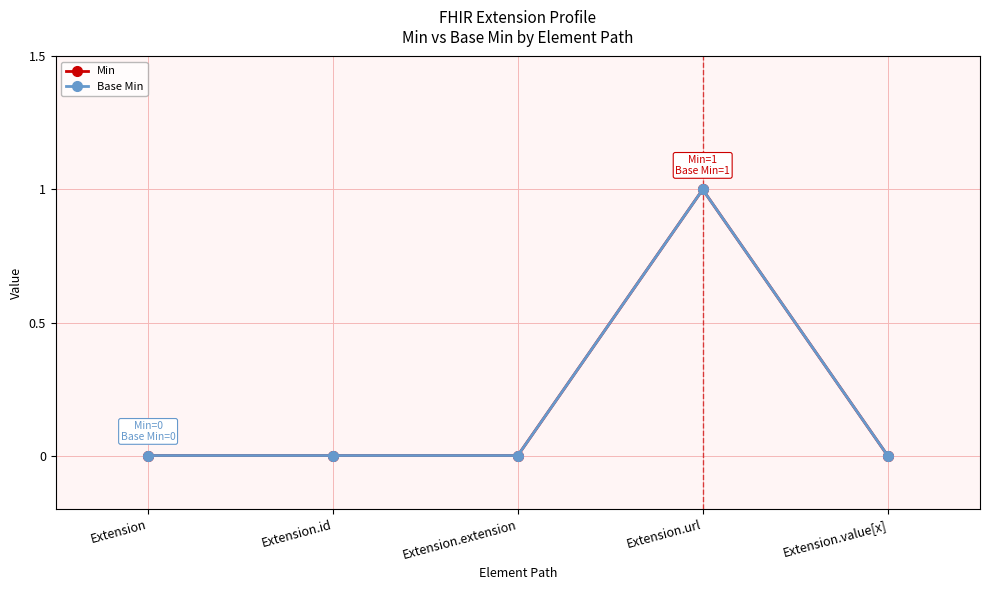

How many lines are shown in the chart?

2